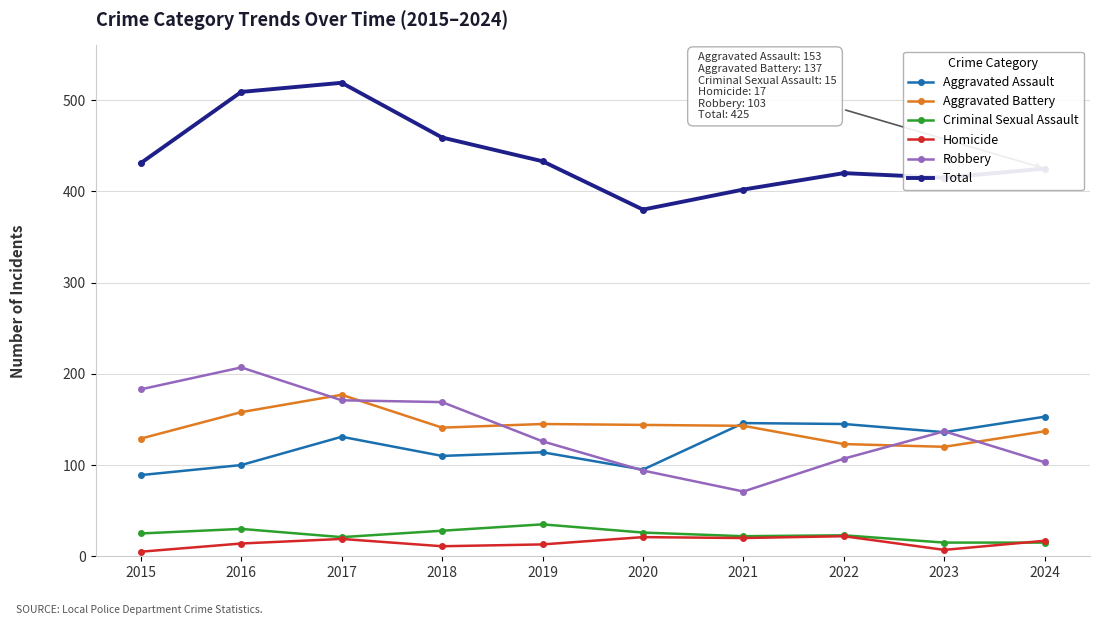

Which series changed the most between 2018 and 2019?

Robbery